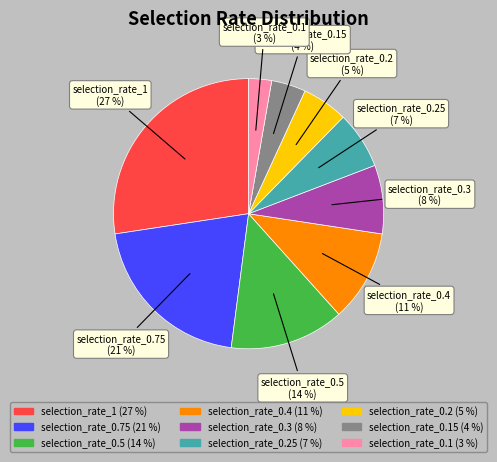

How many segments does this pie chart have?

9